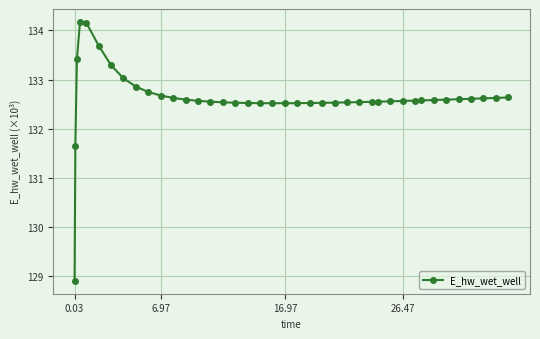

Is this an area chart (filled region under the line)?

No